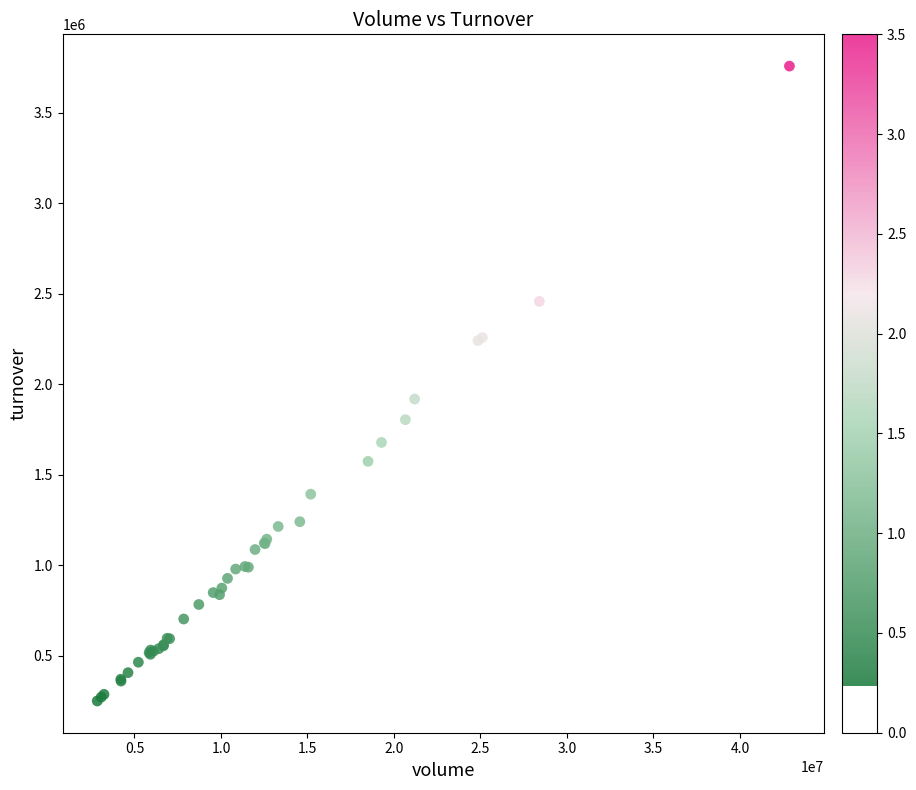

What Y value in the scatter plot is closest to 2004453?

1918716.4